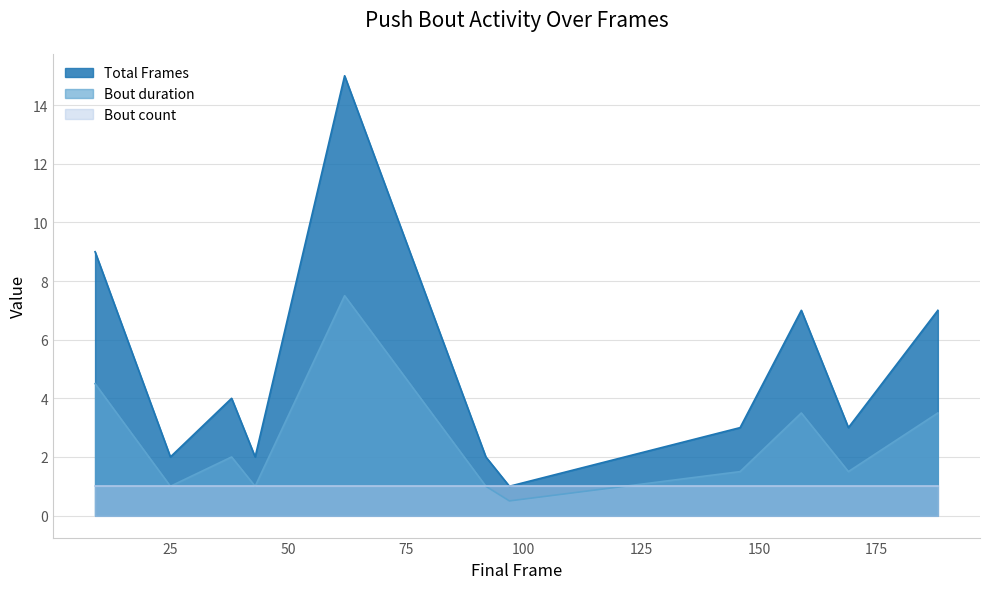

Rank the series by their maximum value, from highest to lowest.

Total Frames, Bout duration, Bout count